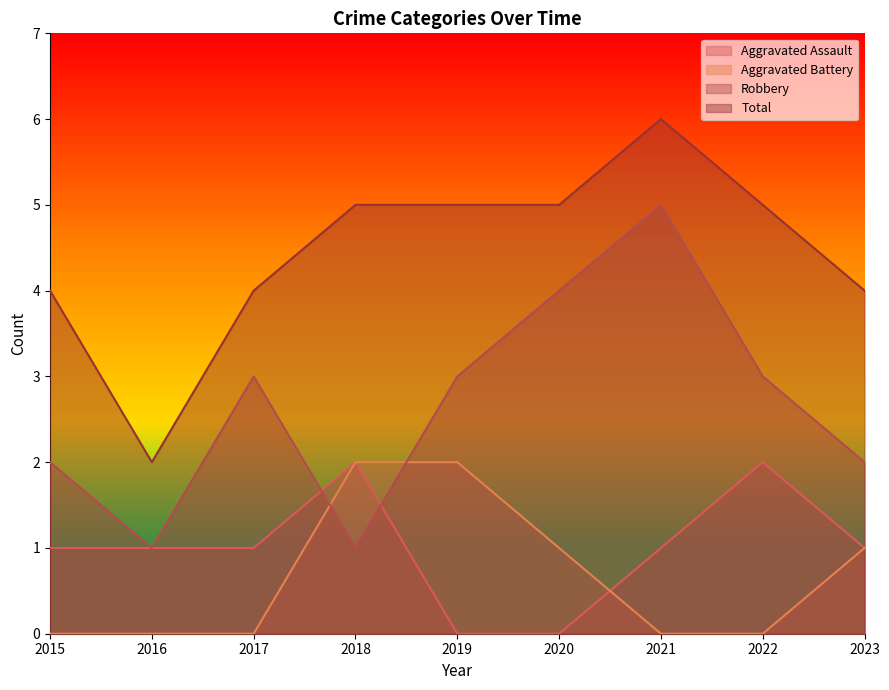

What is the difference between the maximum and second lowest values in the Robbery series?

4